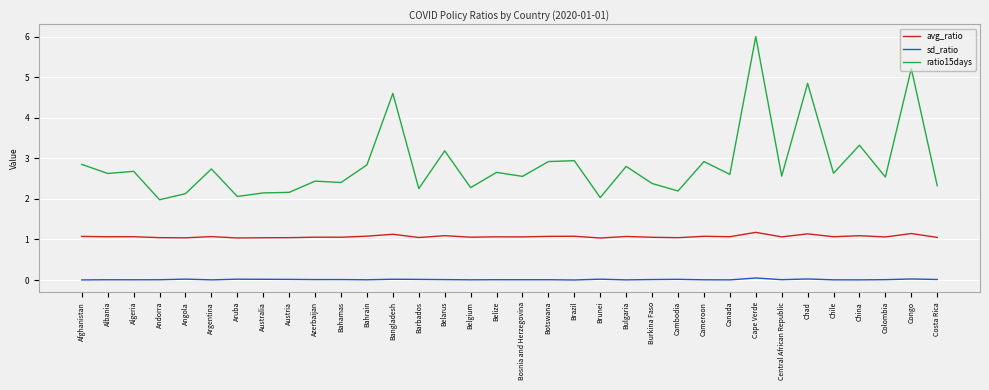

Rank the series by their average value, from lowest to highest.

sd_ratio, avg_ratio, ratio15days